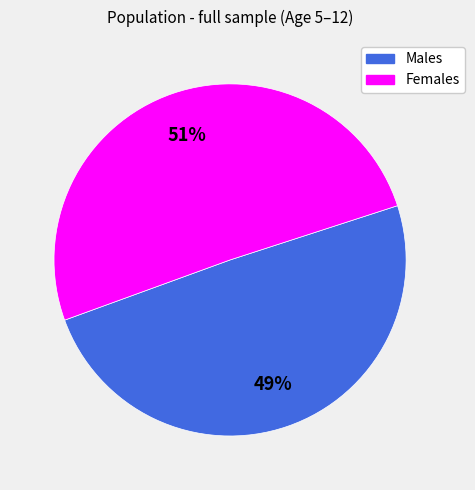

How many slices are in this pie chart?

2